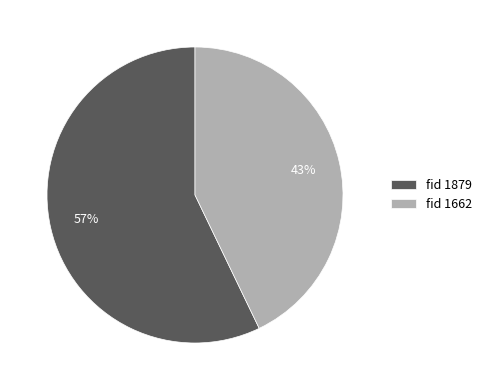

Combined, do fid 1879 and fid 1662 account for over 50%?

Yes